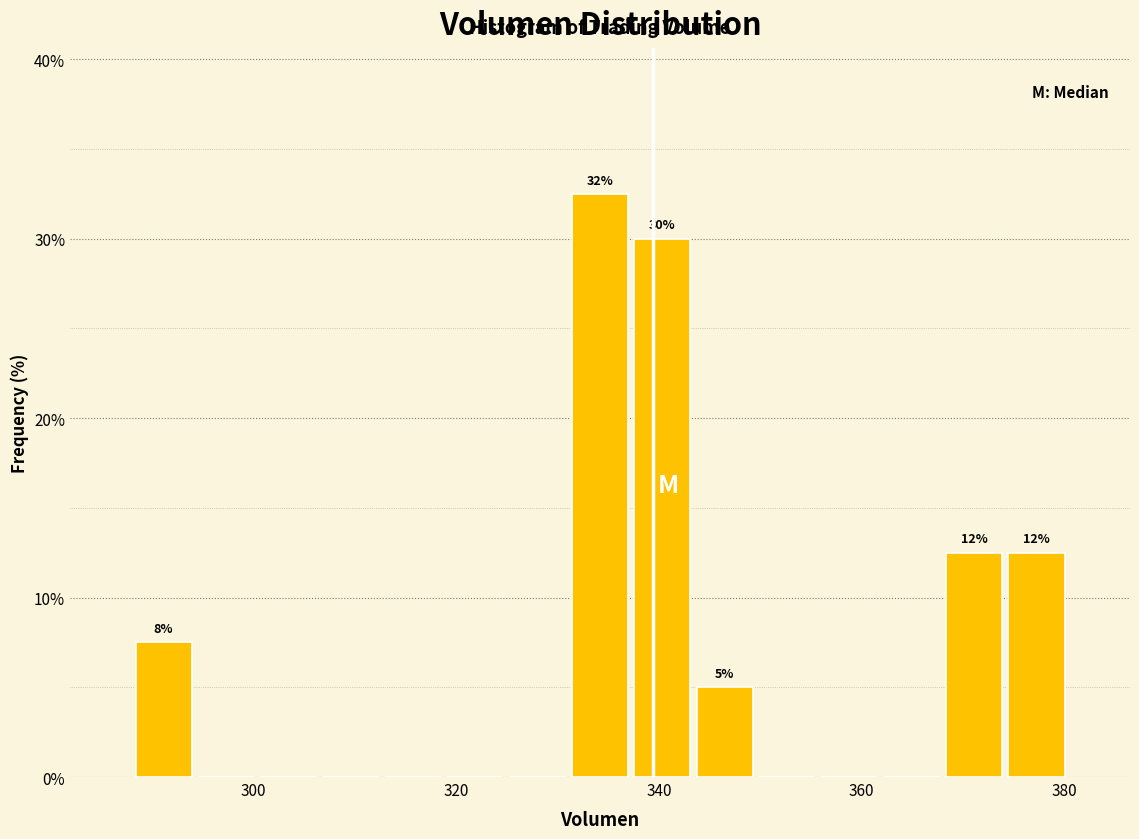

Around what value on the x-axis is the tallest bar? Give the approximate position of its centre, as read against the axis.

334